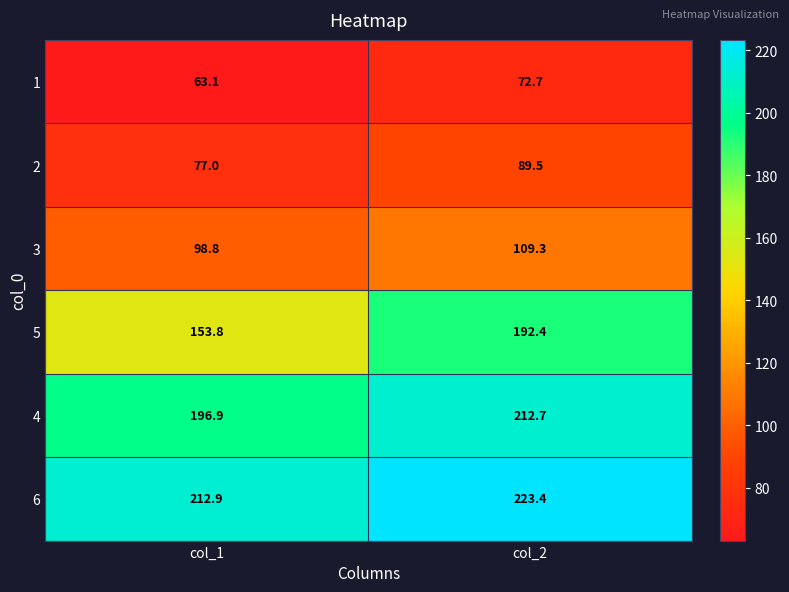

What is the difference between the maximum and minimum values in the 2 series?

12.5